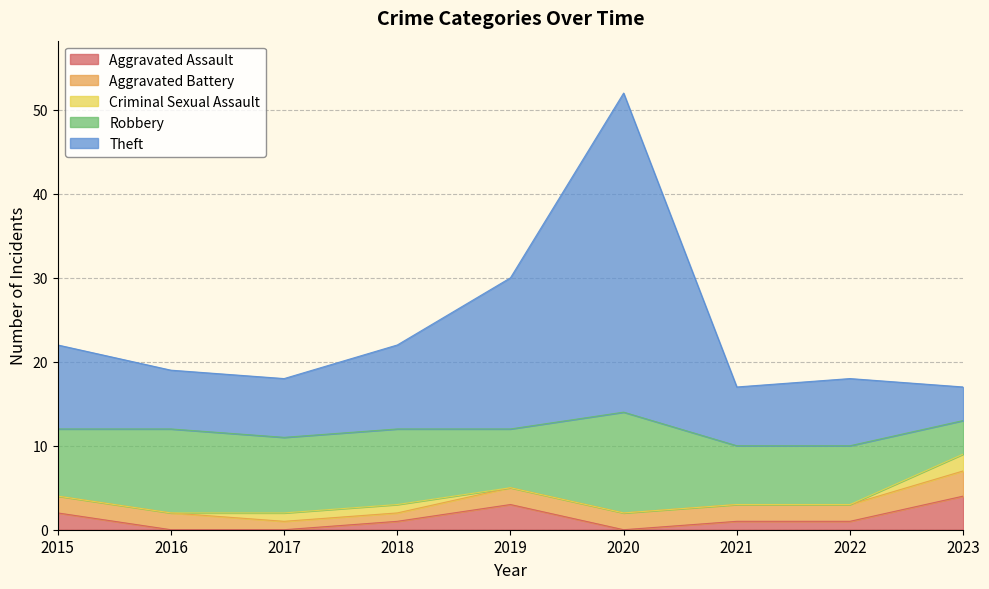

What is the spread (max minus min) of values at 2021?

7